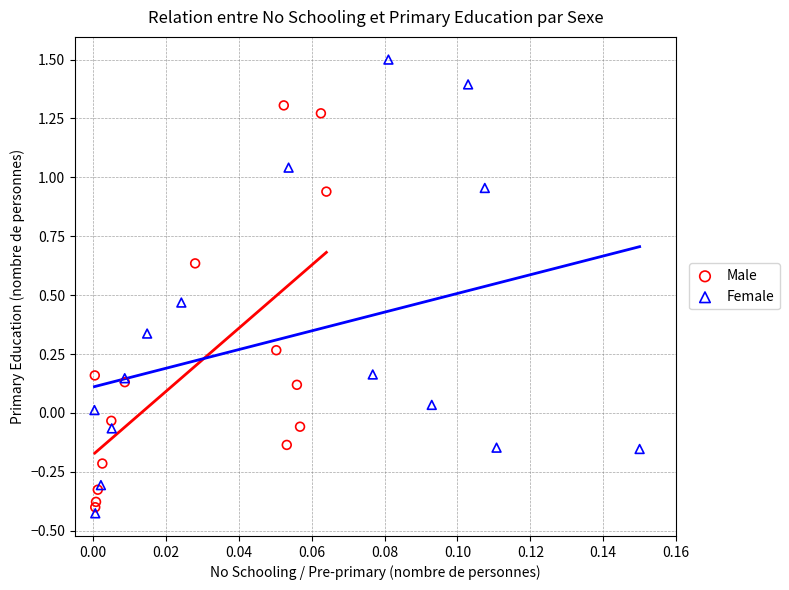

Which series reaches the maximum Y coordinate?

Female